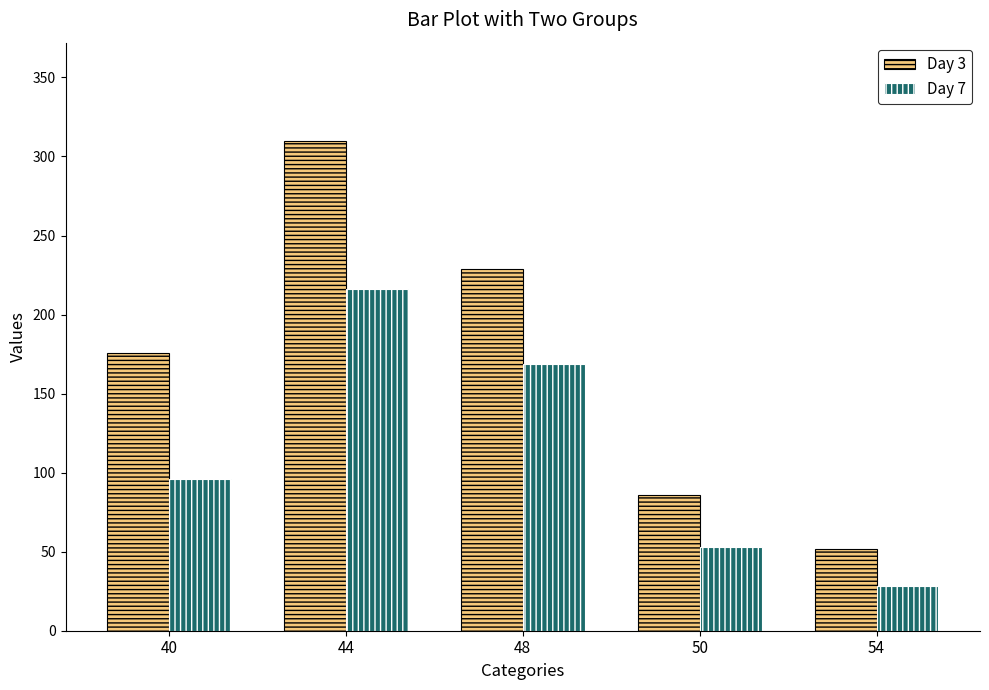

At 40, list the series in order from smallest to largest.

Day 7, Day 3